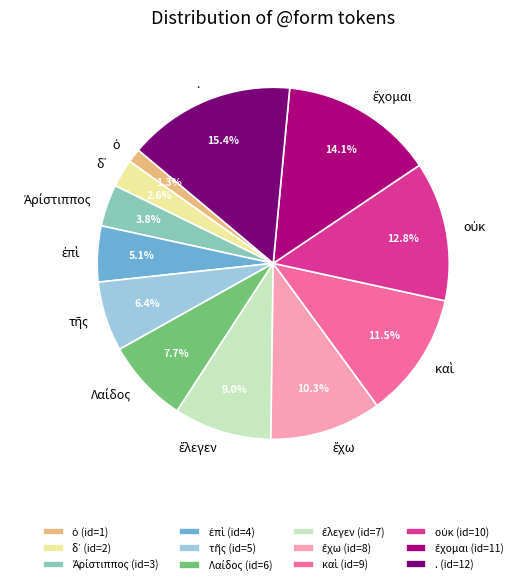

How many slices are in this pie chart?

12